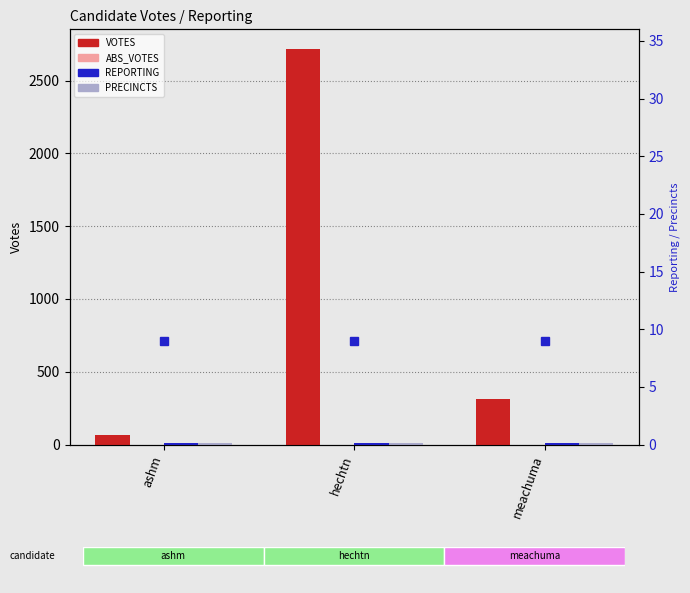

Which series has the largest total across all categories?

VOTES